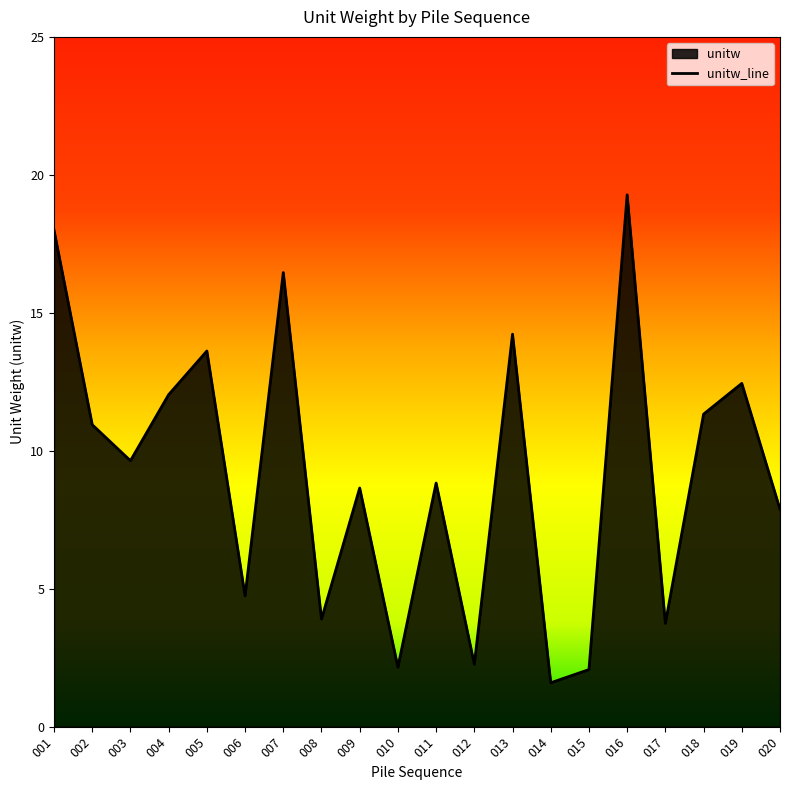

Reading left to right, transcribe all the data shown in this chart.

001=18.0	002=10.9	003=9.6	004=12.0	005=13.6	006=4.7	007=16.5	008=3.9	009=8.7	010=2.2	011=8.8	012=2.3	013=14.2	014=1.6	015=2.1	016=19.3	017=3.7	018=11.3	019=12.4	020=7.9